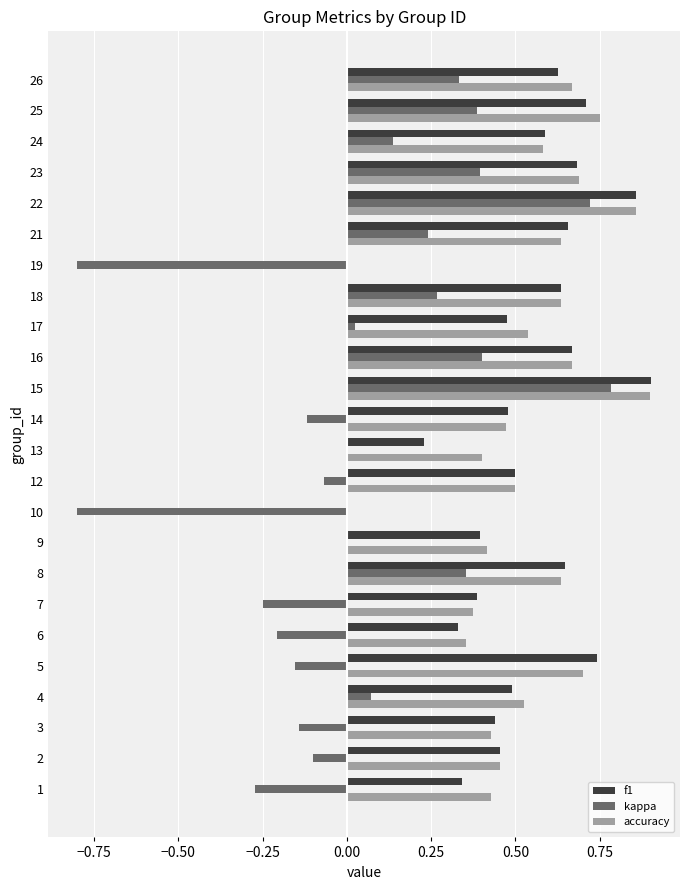

At which category does the chart reach its peak across all series?

15